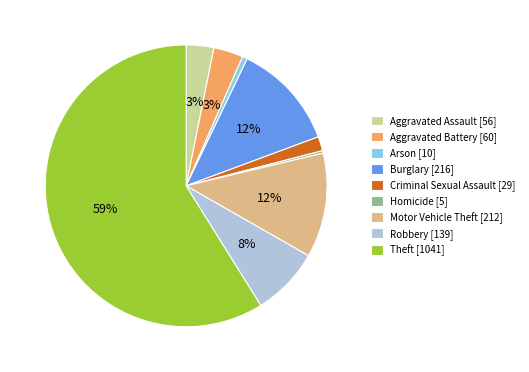

The Robbery [139] slice represents 8% of the pie. True or false?

True